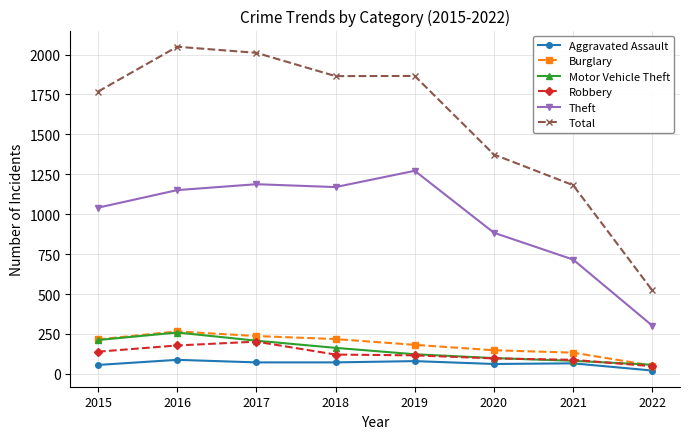

At how many categories does at least one series exceed 444?

8